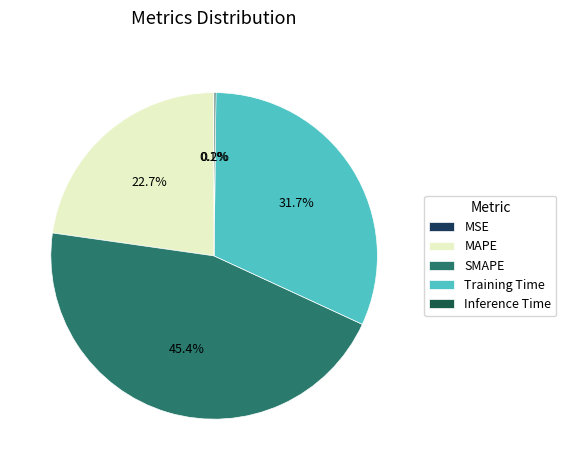

Count the number of slices in the pie.

5